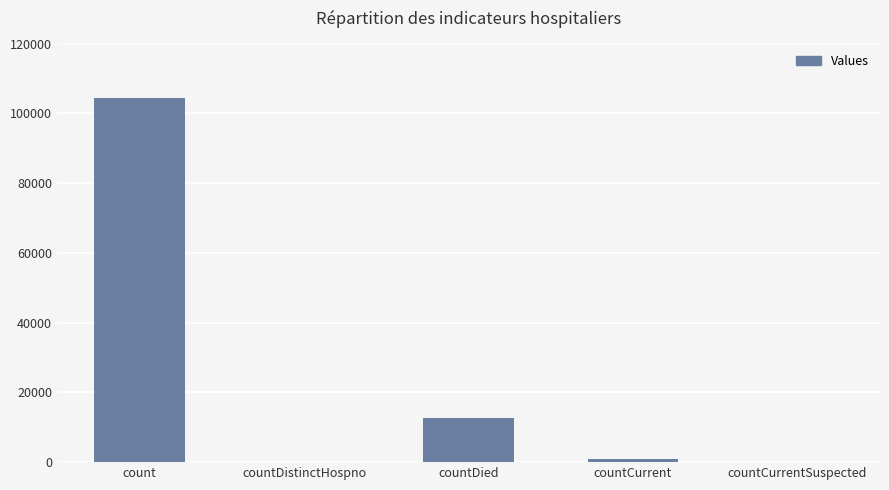

What is the sum of the values at countCurrent and count?

105086